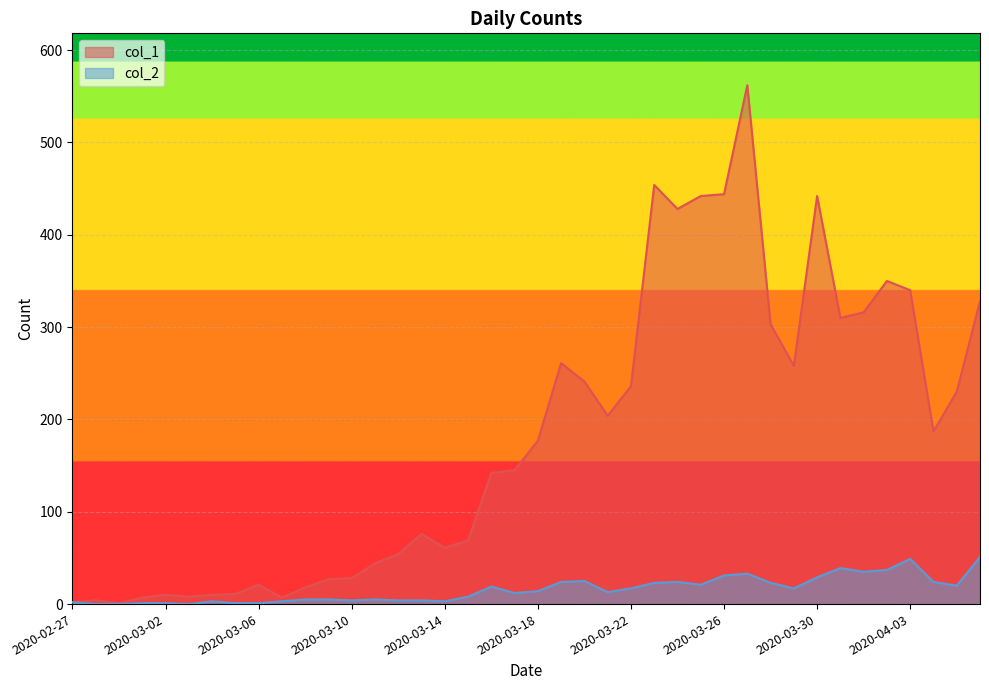

How many lines are shown in the chart?

2